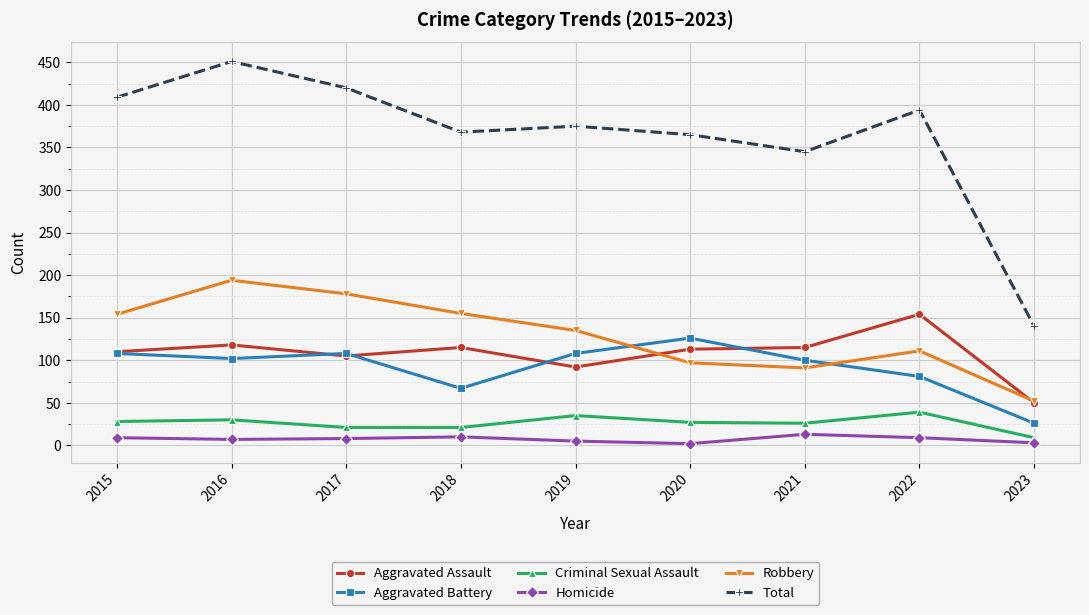

At which category is the sum across all series the highest?

2016